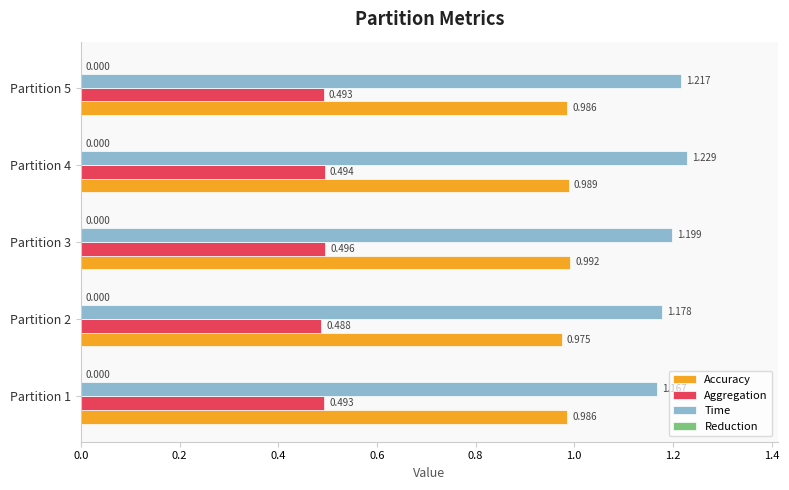

Rank the series at Partition 5 from lowest to highest value.

Aggregation, Accuracy, Time